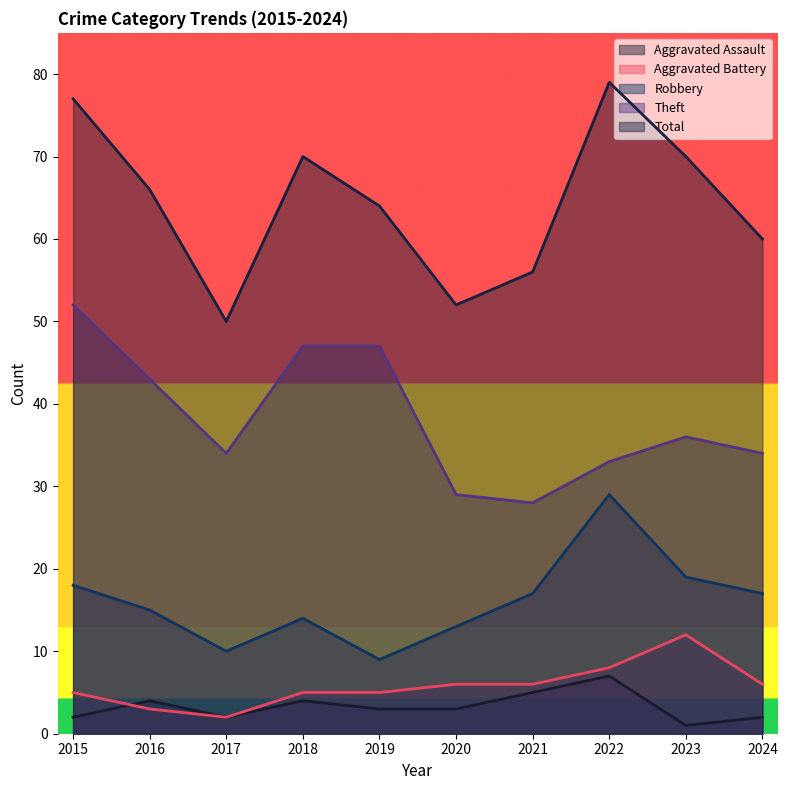

Reading left to right, extract all data points from this chart.

Aggravated Assault: 2015=2	2016=4	2017=2	2018=4	2019=3	2020=3	2021=5	2022=7	2023=1	2024=2
Aggravated Battery: 2015=5	2016=3	2017=2	2018=5	2019=5	2020=6	2021=6	2022=8	2023=12	2024=6
Robbery: 2015=18	2016=15	2017=10	2018=14	2019=9	2020=13	2021=17	2022=29	2023=19	2024=17
Theft: 2015=52	2016=43	2017=34	2018=47	2019=47	2020=29	2021=28	2022=33	2023=36	2024=34
Total: 2015=77	2016=66	2017=50	2018=70	2019=64	2020=52	2021=56	2022=79	2023=70	2024=60